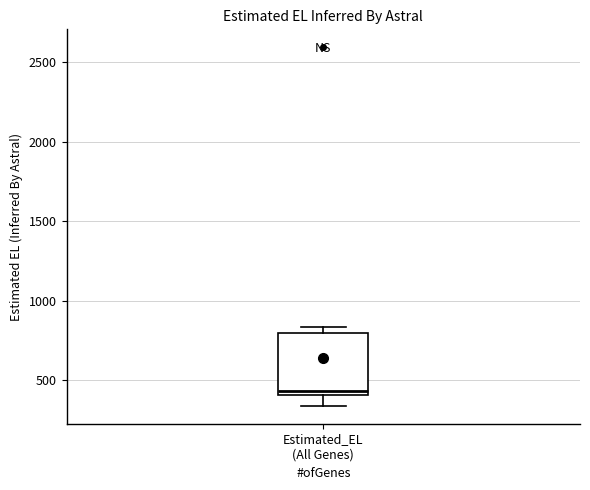

Transcribe this box plot: give where the median line is, the range the box spans, and where the two whiskers end, as read against the y-axis. The values are not printed on the chart, so give them approximately, as read against the axis.

median 450, box 400 to 800, whiskers 350 to 850